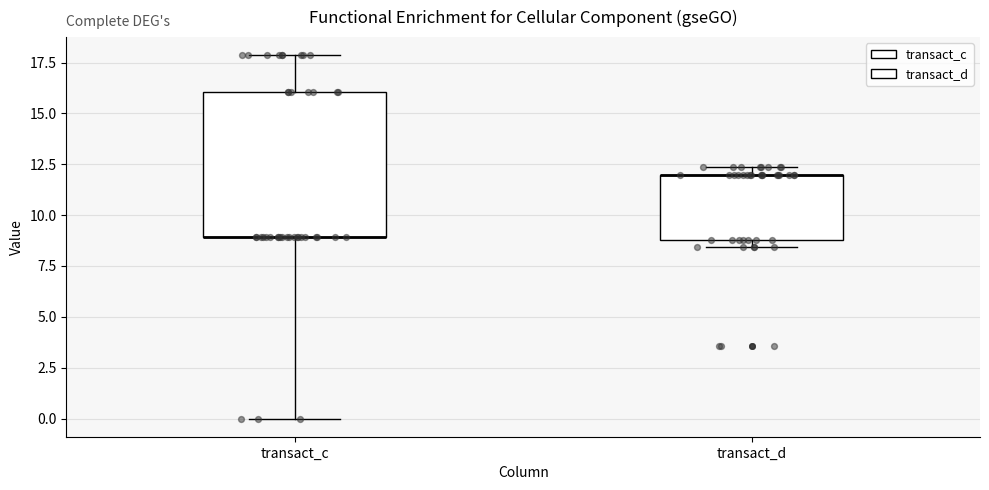

Reading left to right, transcribe this box plot: for each box, give where its median line is, the range the box spans, and where its two whiskers end, as read against the y-axis. The values are not printed on the chart, so give them approximately, as read against the axis.

transact_c: median 9.0 (drawn on the box's lower edge), box 9.0 to 16.0, whiskers 0.0 to 18.0
transact_d: median 12.0 (drawn on the box's upper edge), box 9.0 to 12.0, whiskers 8.5 to 12.5